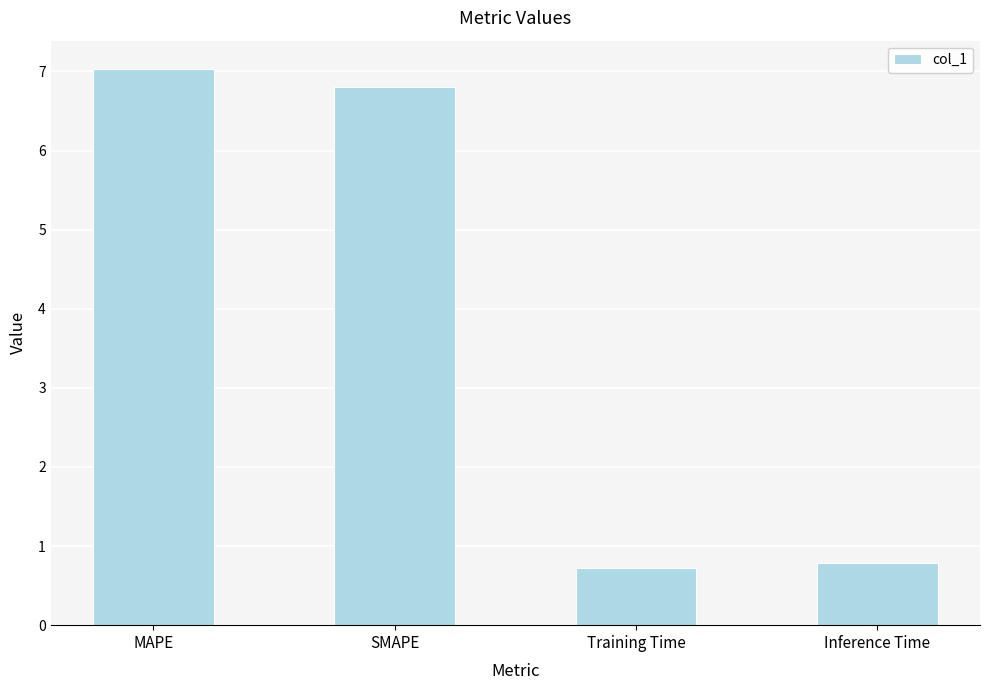

What position from the right is Training Time?

2